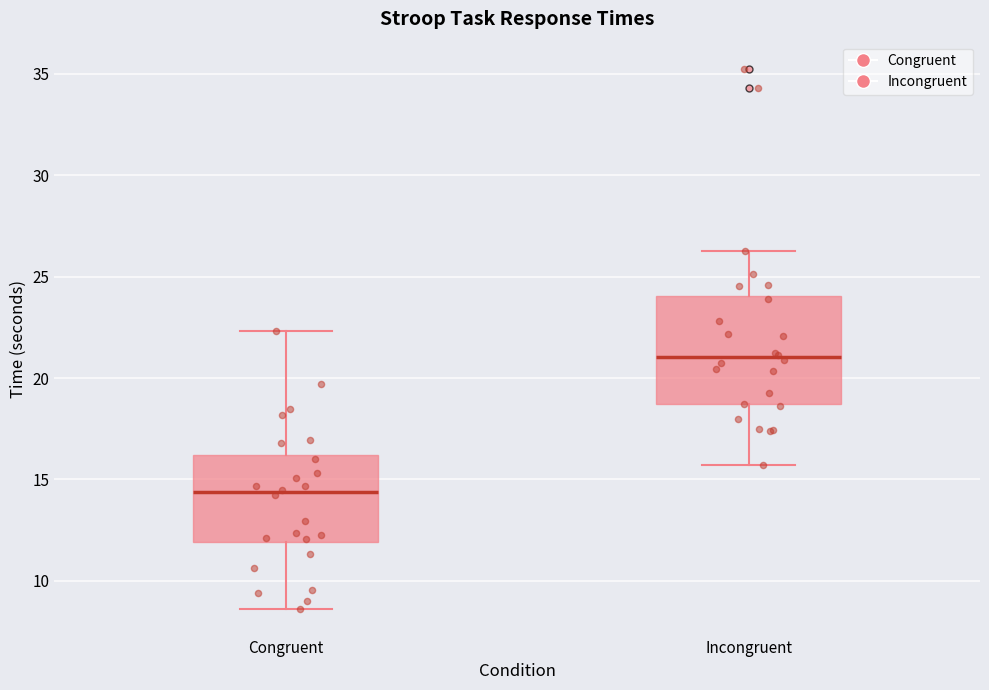

Comparing the boxes themselves (not the whiskers), which one is the tallest?

Incongruent